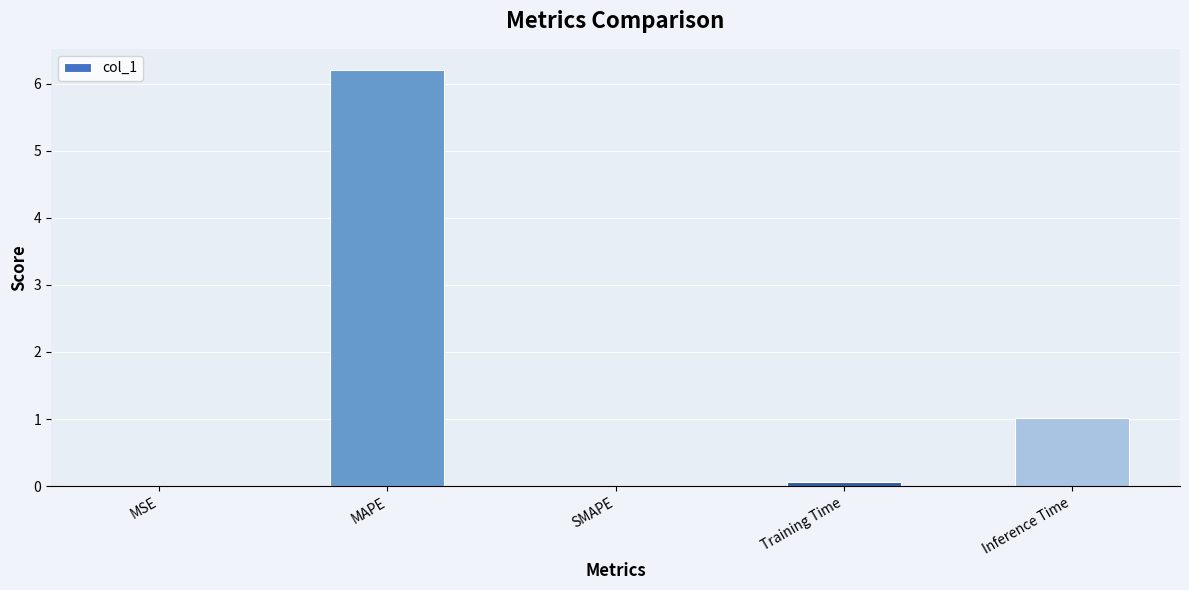

The chart shows a value of 1.0 at Inference Time. True or false?

True